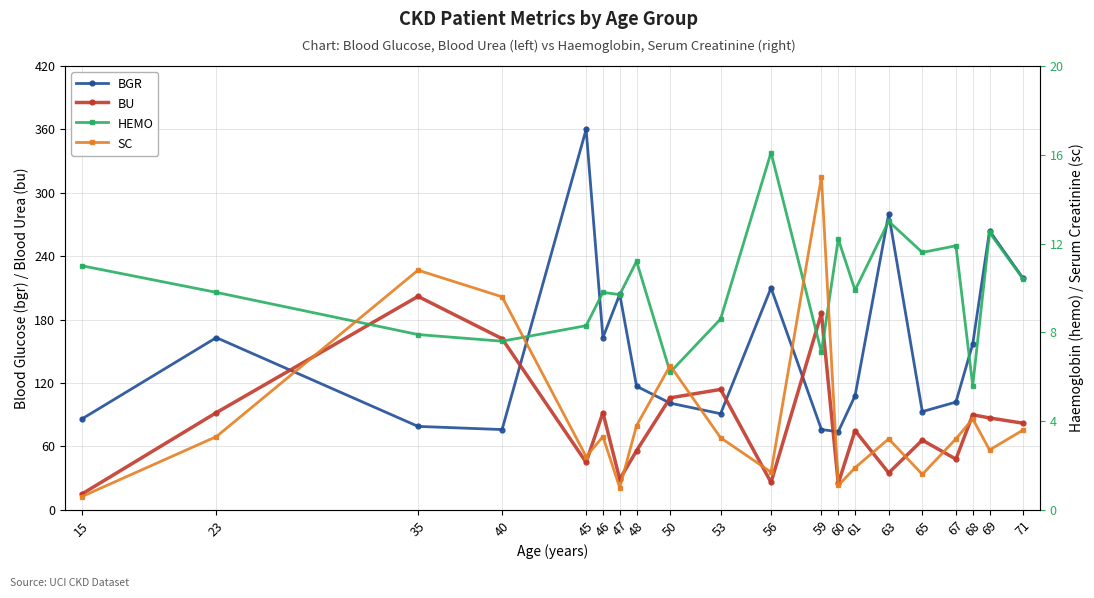

How many interior local valleys does the BGR series have?

5